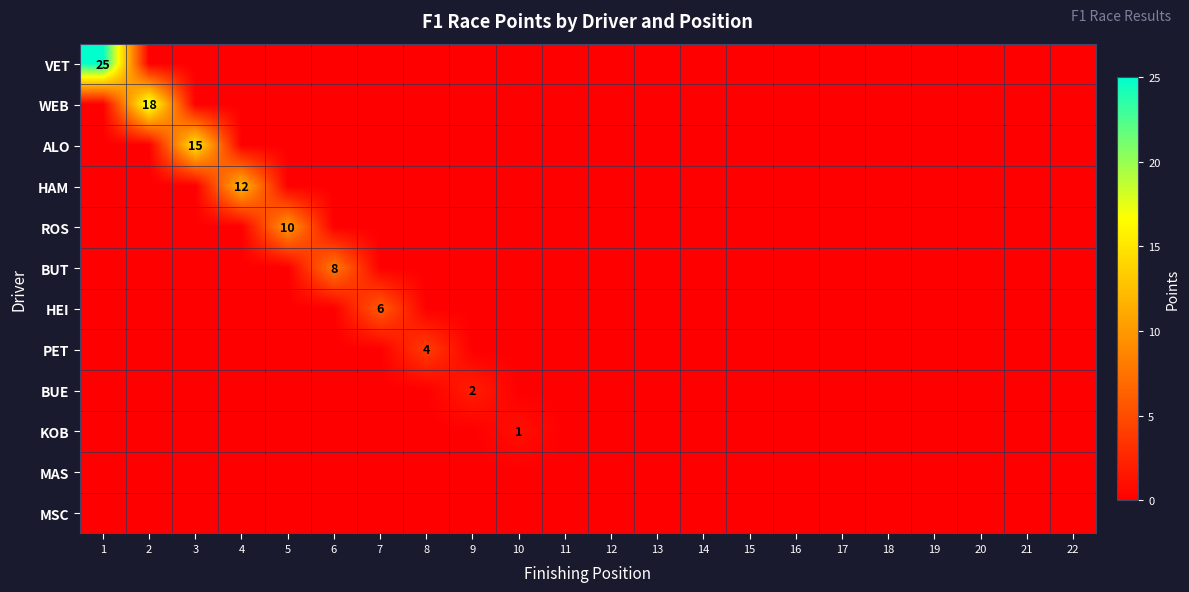

True or false: HAM has a value of 12 at 4.

True